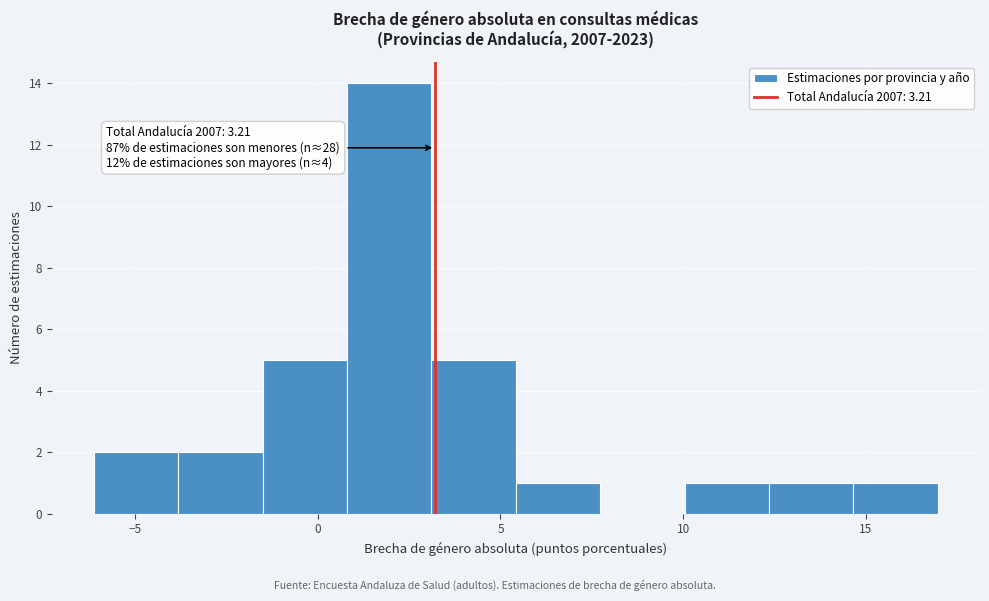

Which range on the x-axis has the tallest bar?

1.0 to 3.0